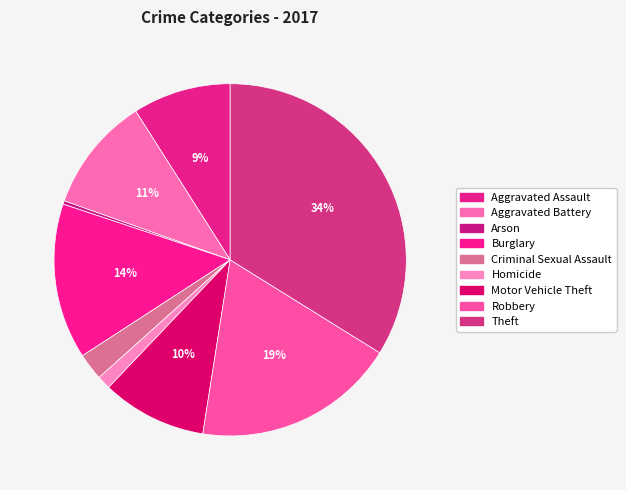

Does any single category account for the majority?

No